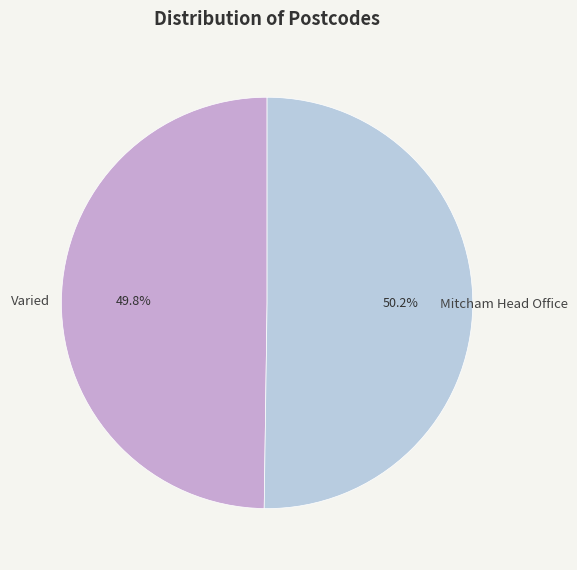

Combined, do Varied and Mitcham Head Office account for over 50%?

Yes